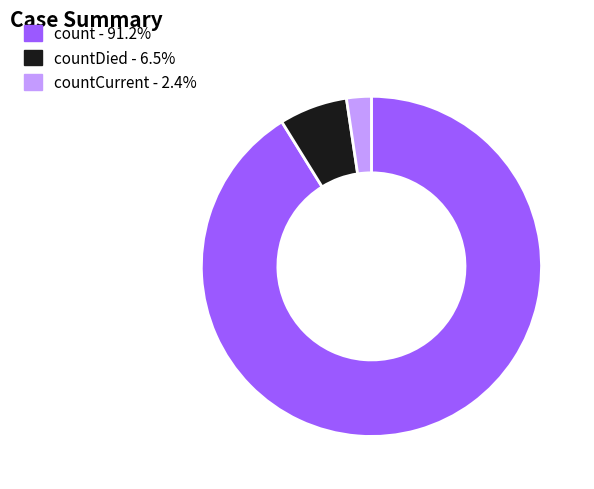

Combined, do countCurrent - 2.4% and countDied - 6.5% account for over 50%?

No